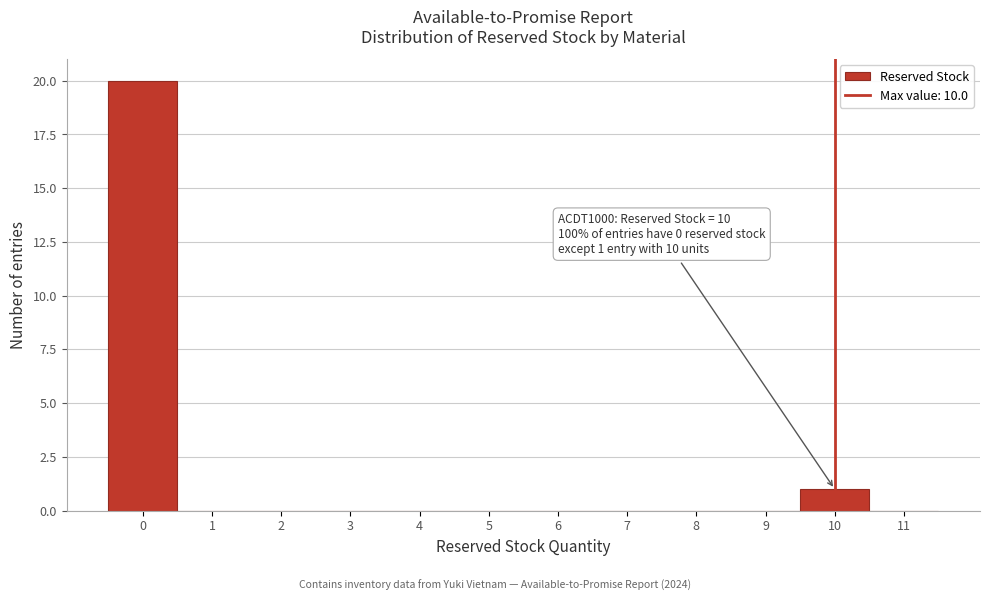

Over which range of the x-axis is the bar tallest?

-0.5 to 0.5